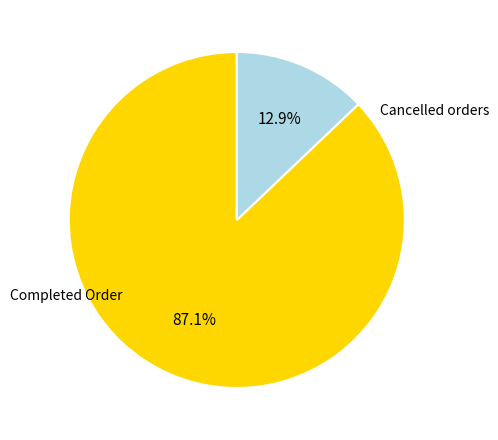

Count the number of slices in the pie.

2